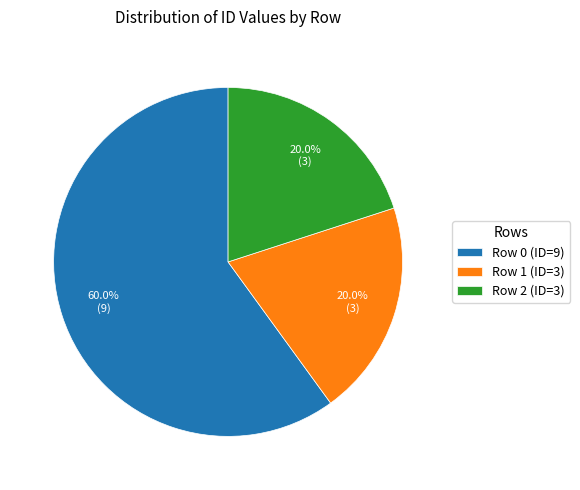

Approximately how many times larger is the value at Row 0 (ID=9) compared to Row 1 (ID=3)?

3.0